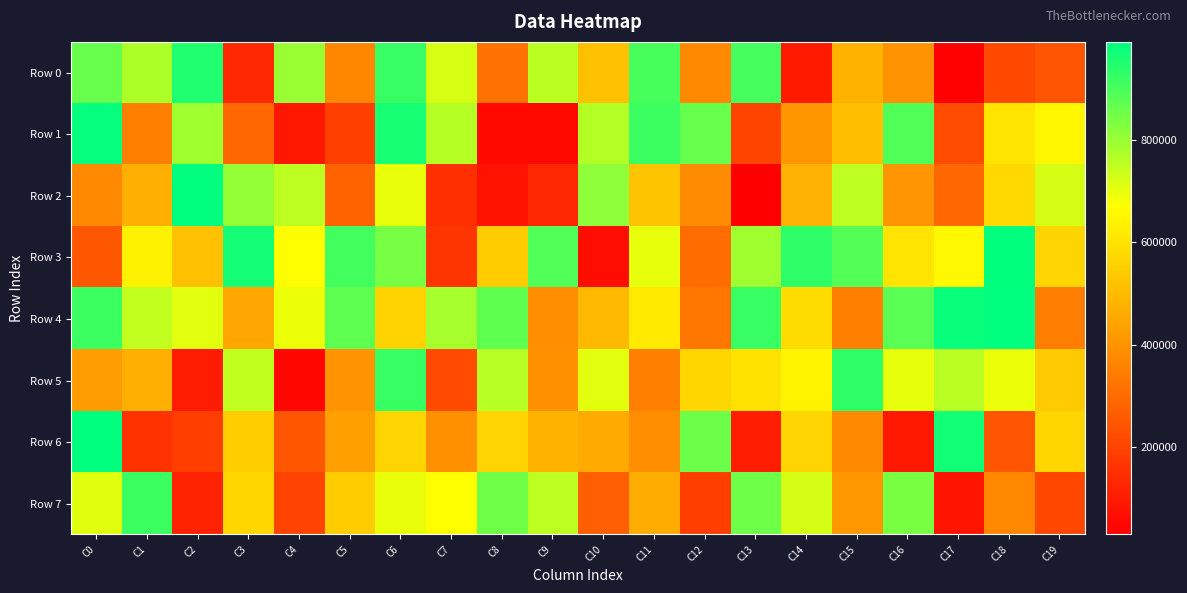

How many distinct data groups are displayed?

8